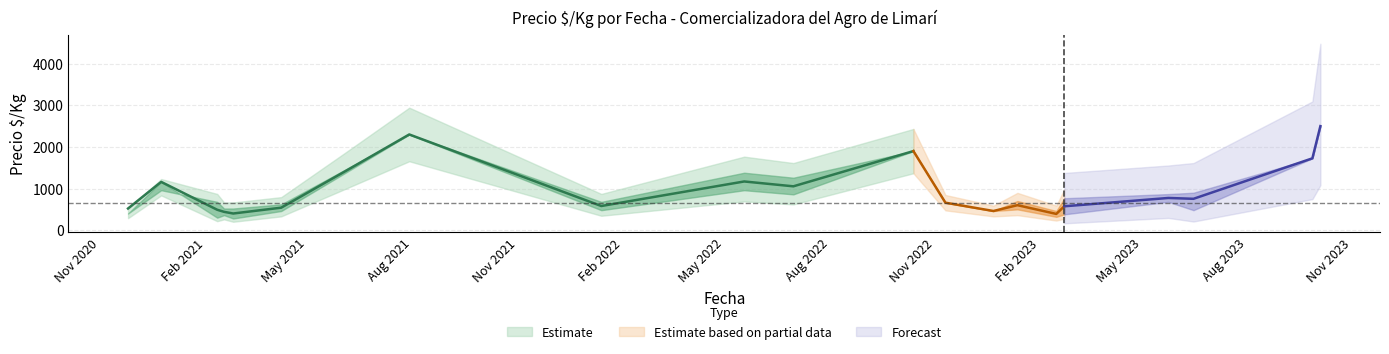

The Precio minimo series shows 623 at 2021-02-11. True or false?

False